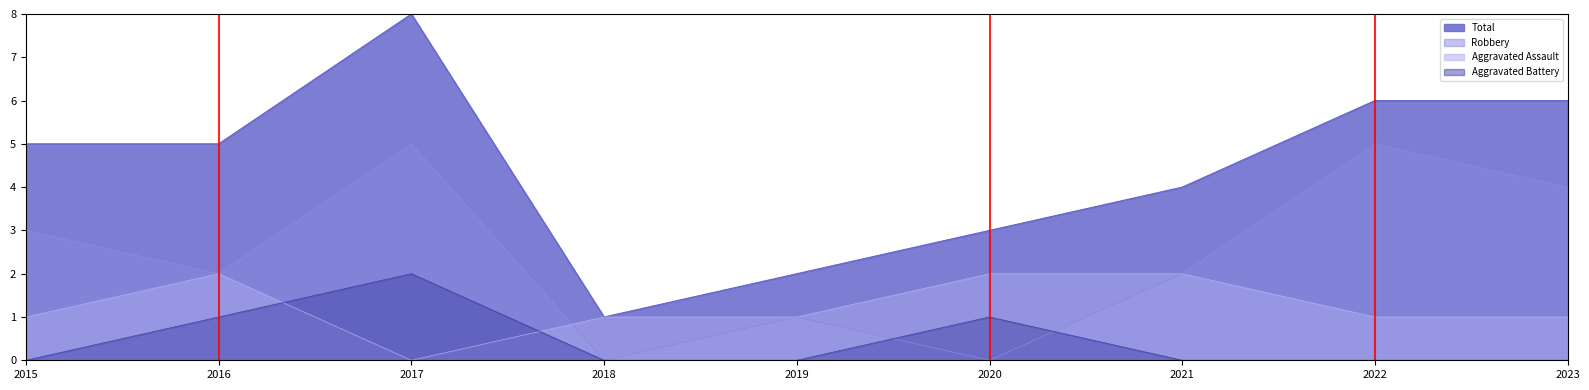

The Total series shows 5 at 2021. True or false?

False